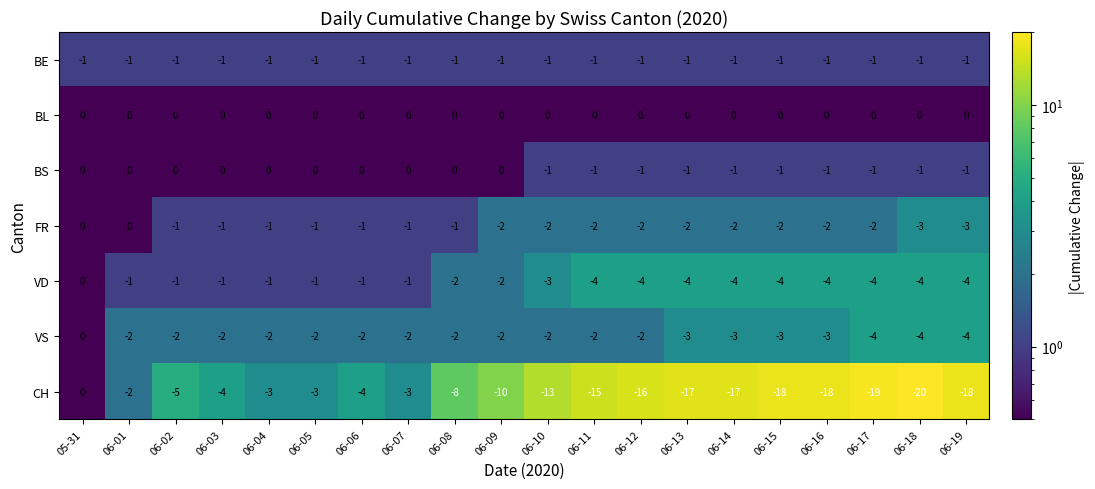

Is it true that CH equals 0 at 05-31?

True